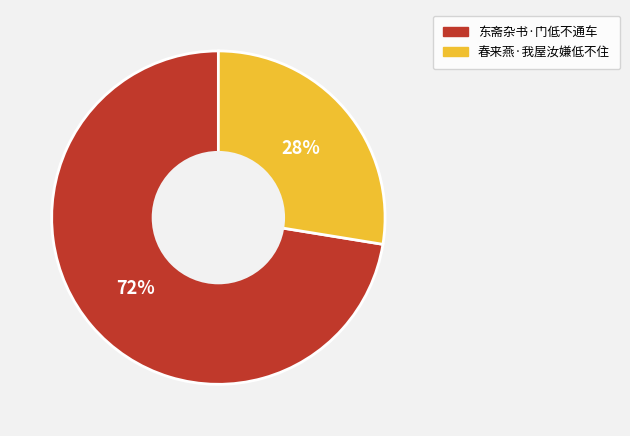

True or false: 东斋杂书·门低不通车 accounts for 66% of the total.

False